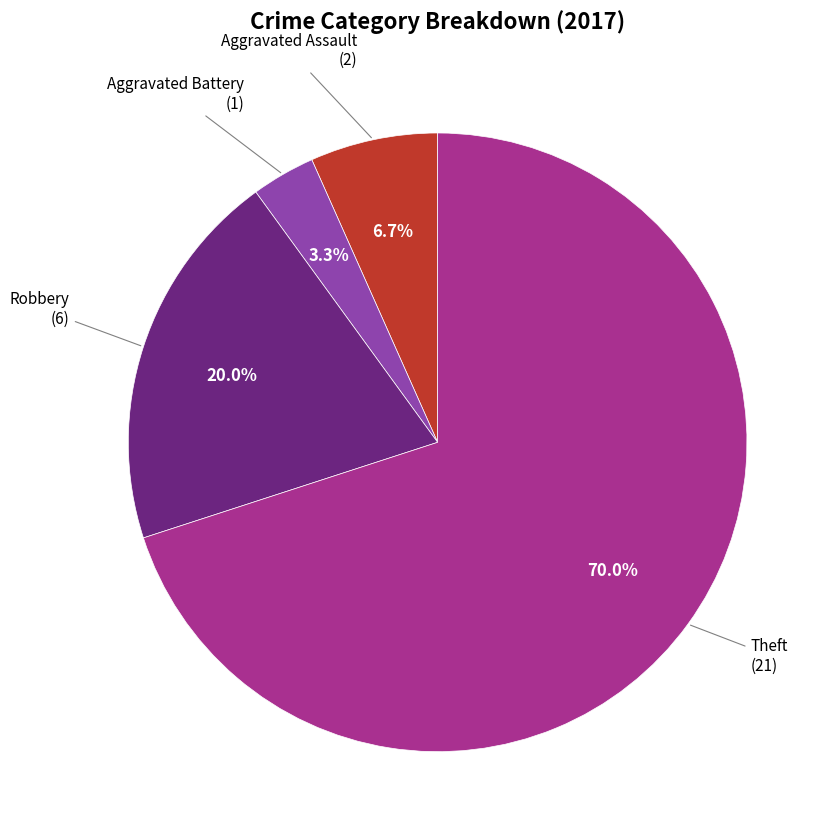

Does any single category account for the majority?

Yes